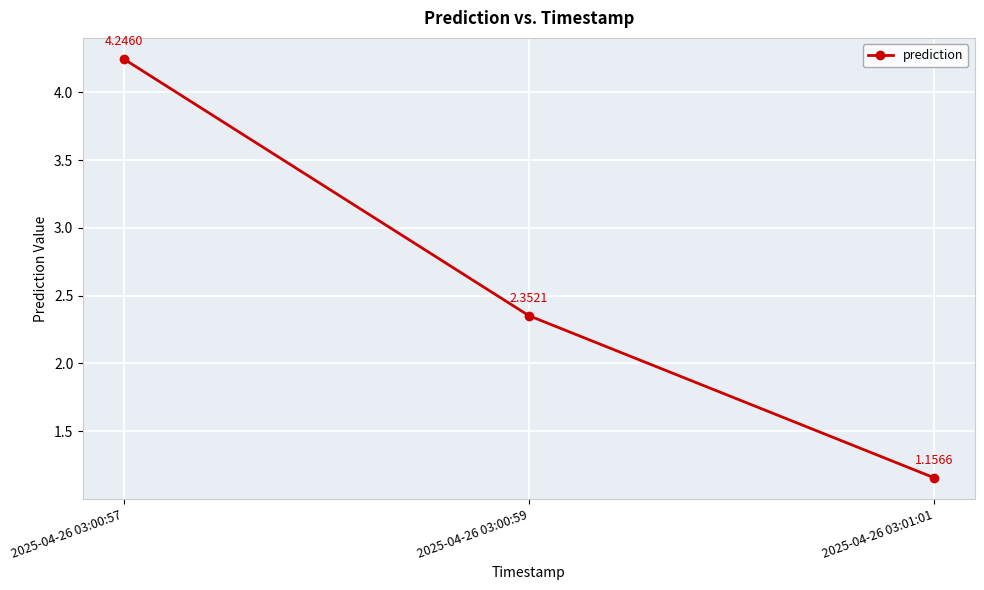

List the labels in order of value, smallest first.

2025-04-26 03:01:01, 2025-04-26 03:00:59, 2025-04-26 03:00:57